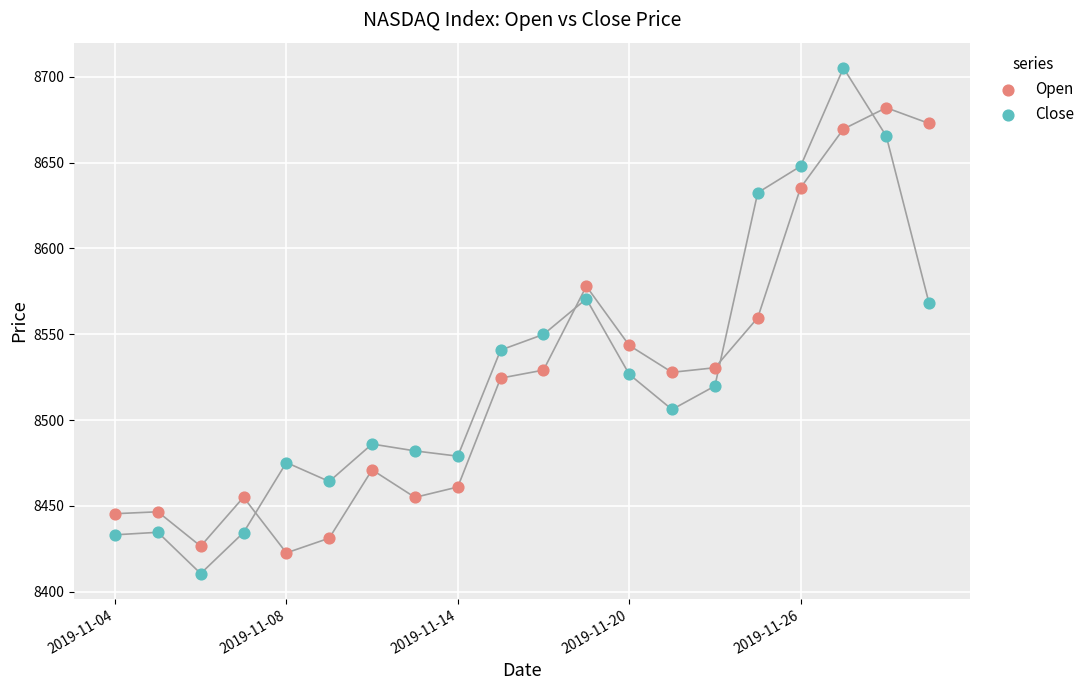

Which series has the widest spread of Y values?

Close